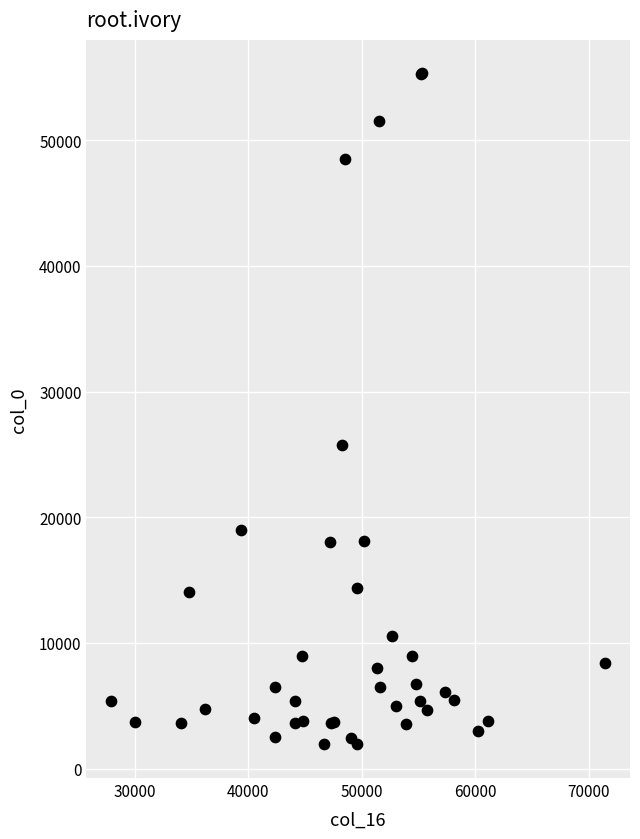

What Y value in the scatter plot is closest to 28619?

25725